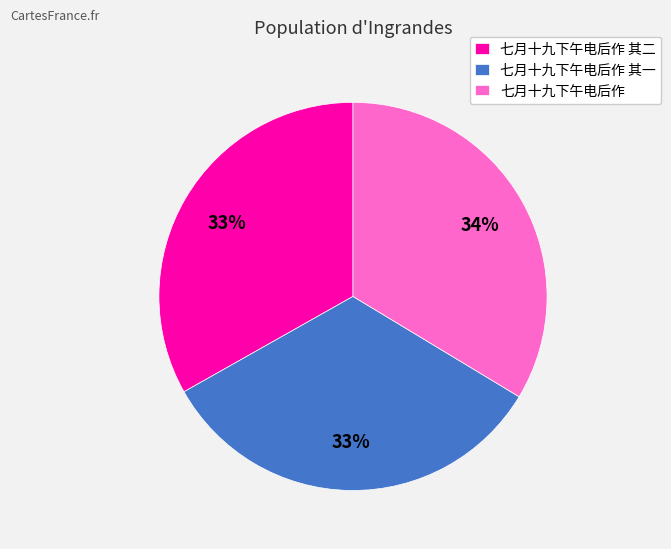

Approximately how many times larger is the value at 七月十九下午电后作 compared to 七月十九下午电后作 其二?

1.0